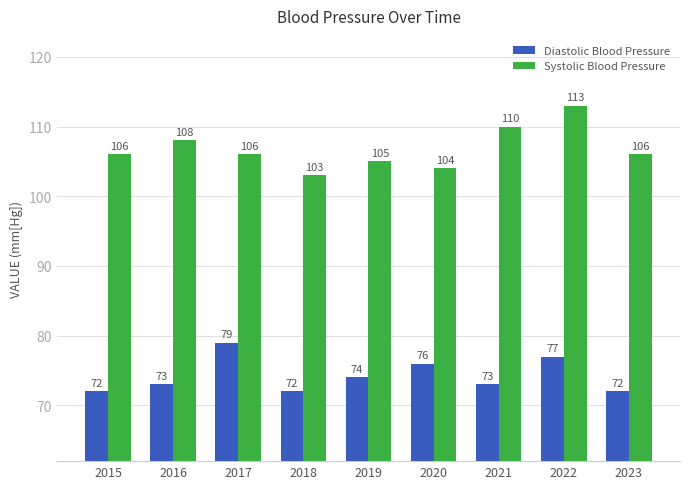

What are all the series names shown in the legend?

Diastolic Blood Pressure, Systolic Blood Pressure